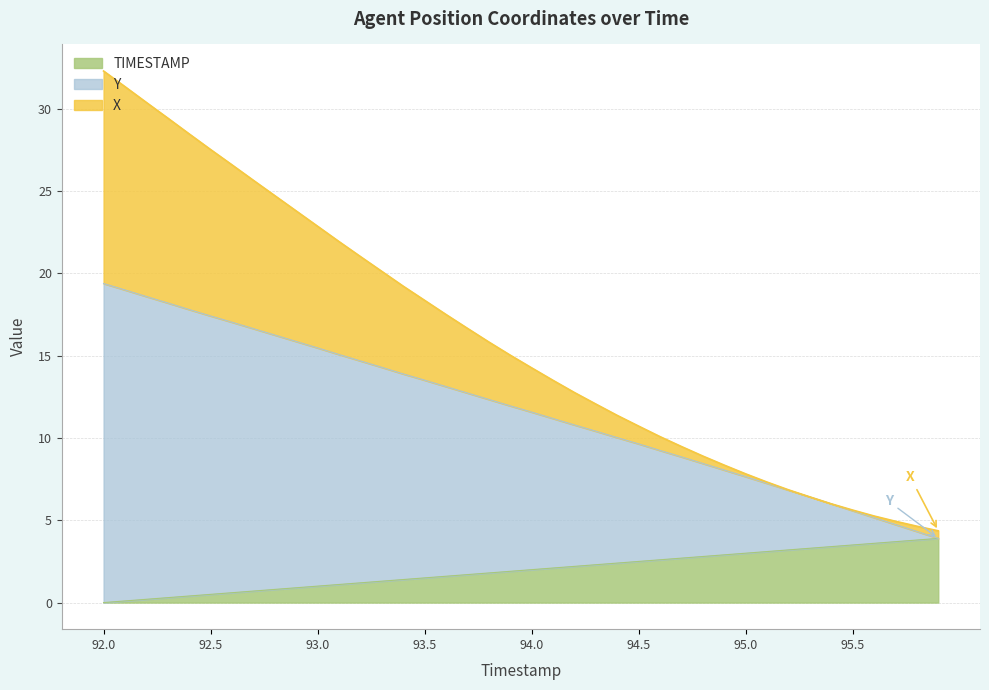

True or false: TIMESTAMP has a value of 1.5 at 94.3.

False